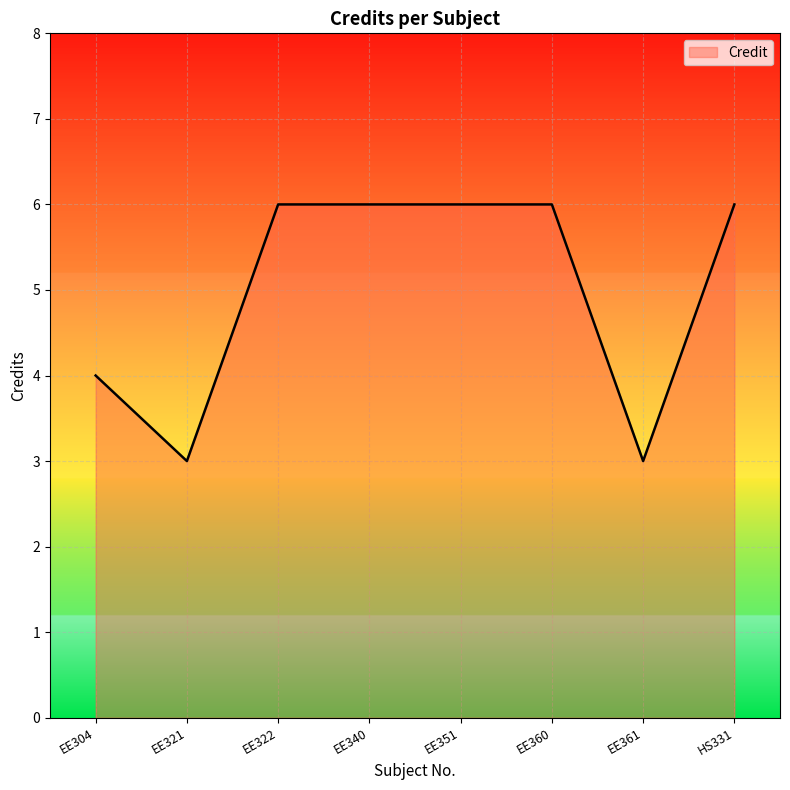

Where is the first local minimum?

EE321